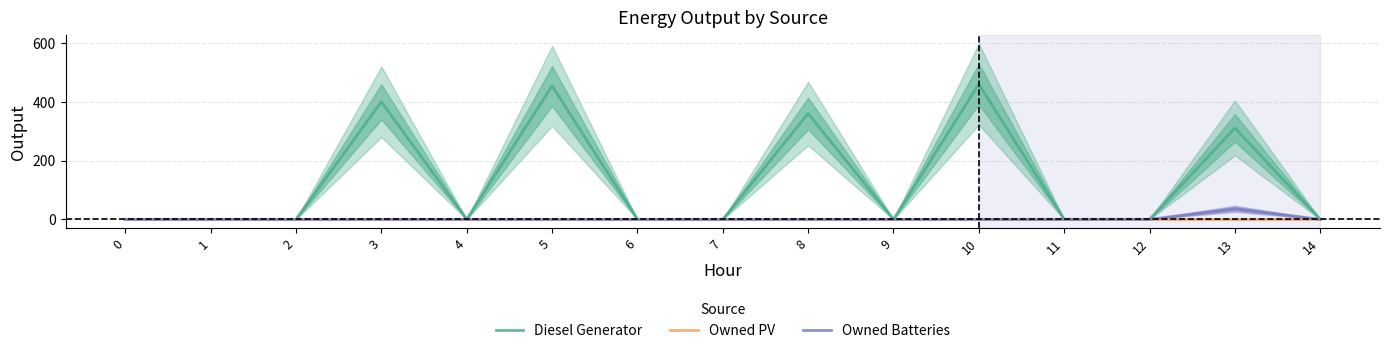

Reading right to left, what are all the values shown in this chart?

Diesel Generator: 0.0	311.0	0.0	0.0	460.0	0.0	360.0	0.0	0.0	454.0	0.0	400.0	0.0	0.0	0.0
Owned PV: 0.0	0.0	0.0	0.0	0.0	0.0	0.0	0.0	0.0	0.0	0.0	0.0	0.0	0.0	0.0
Owned Batteries: 0.0	36.0	0.0	0.0	0.0	0.0	0.0	0.0	0.0	0.0	0.0	0.0	0.0	0.0	0.0